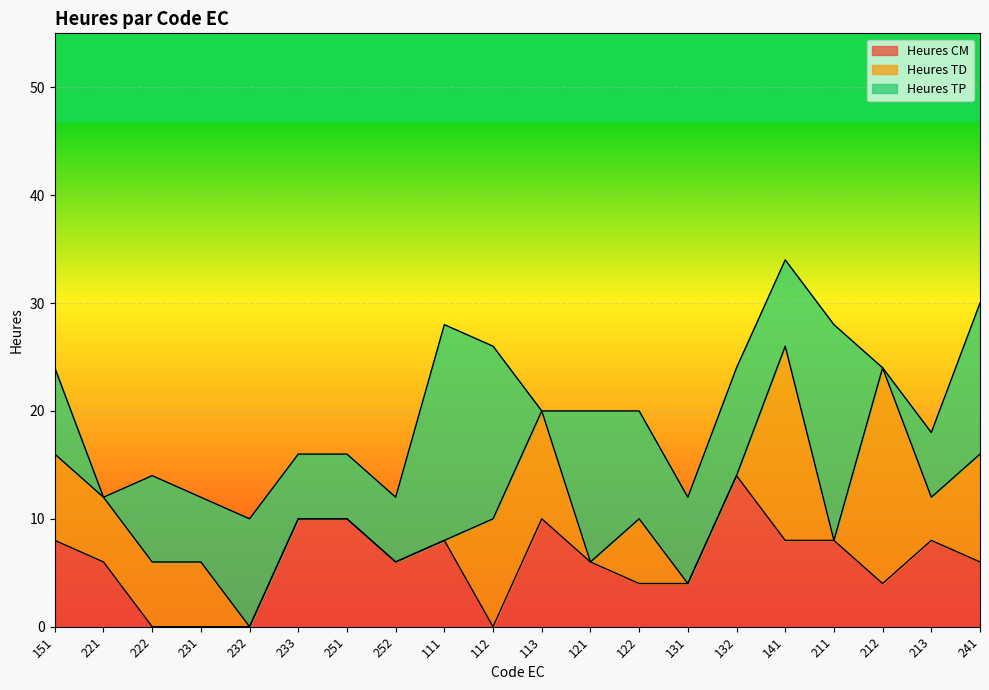

What is the highest value of the Heures CM series?

14